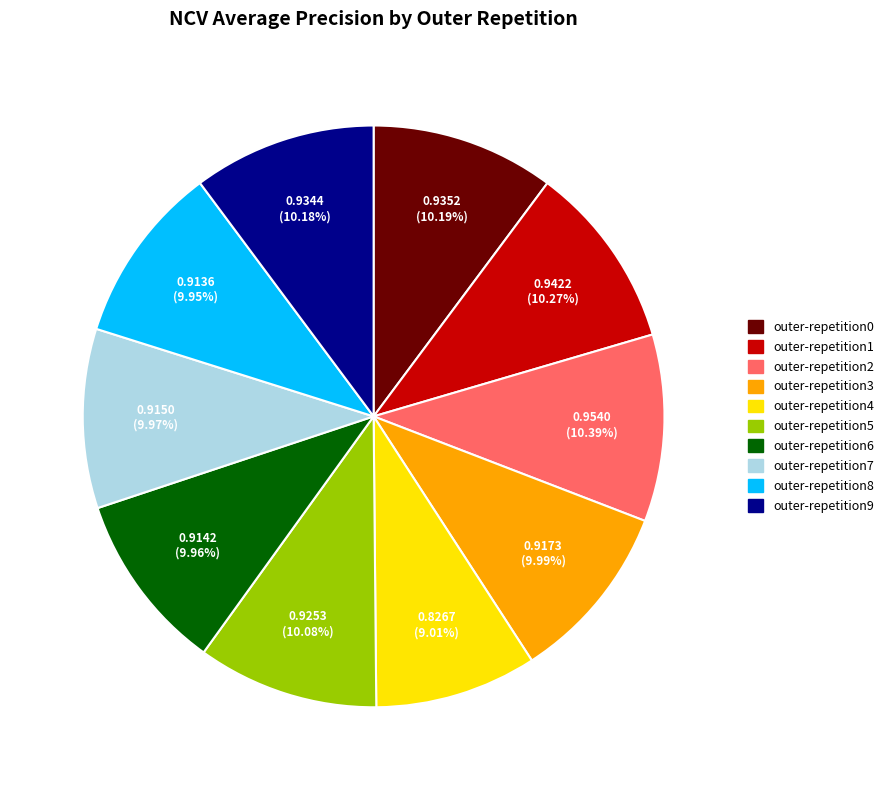

Combined, what portion of the pie is outer-repetition4 and outer-repetition0?

19.2%